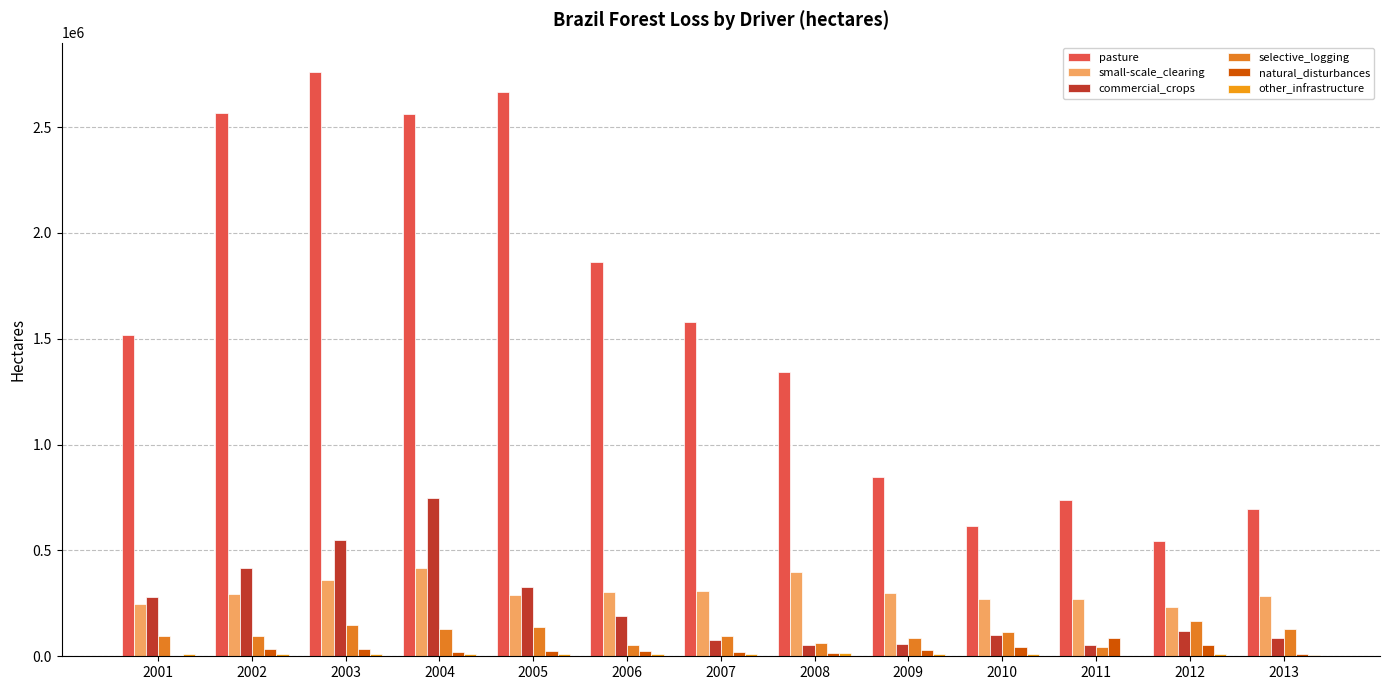

What is the sum of the commercial_crops values at 2010 and 2007?

179000